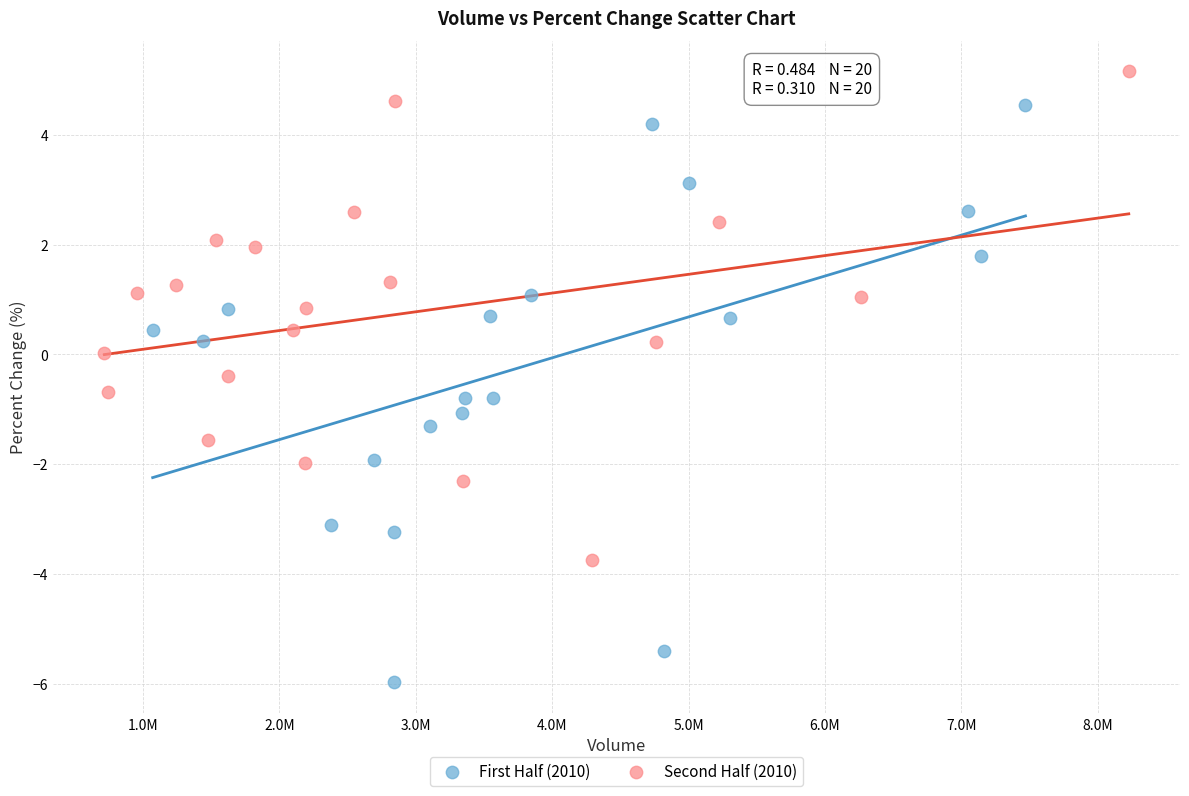

Which series has the largest Y range (max minus min)?

First Half (2010)